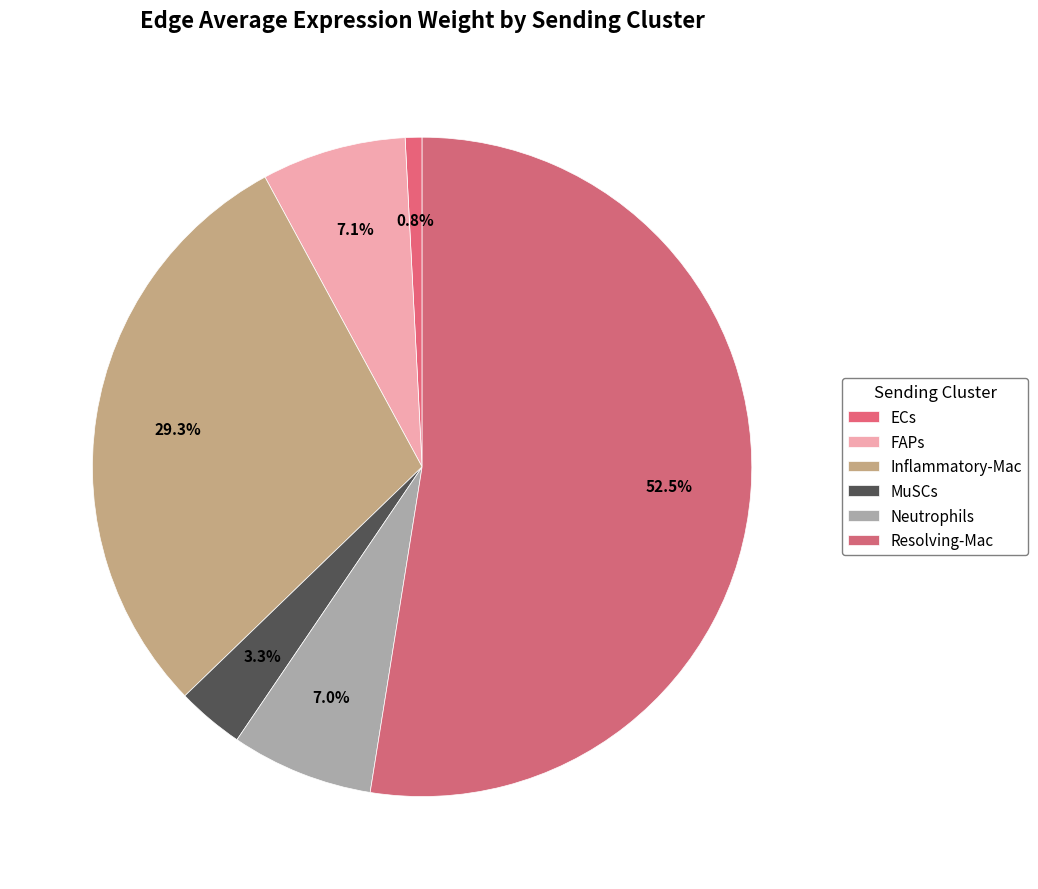

To the nearest percent, what is the difference between the largest and smallest slice percentages?

52%